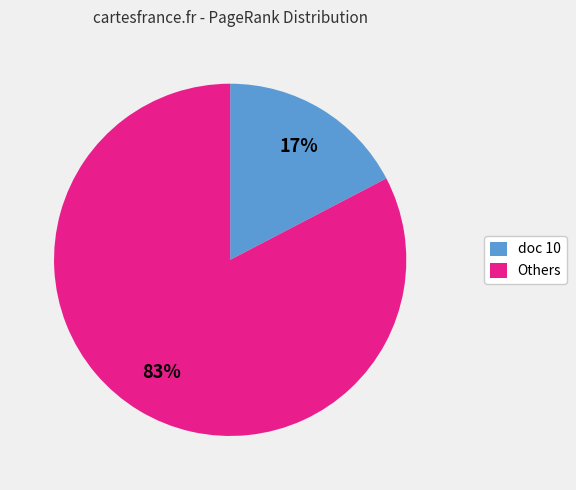

Which category has the biggest portion of the pie?

Others